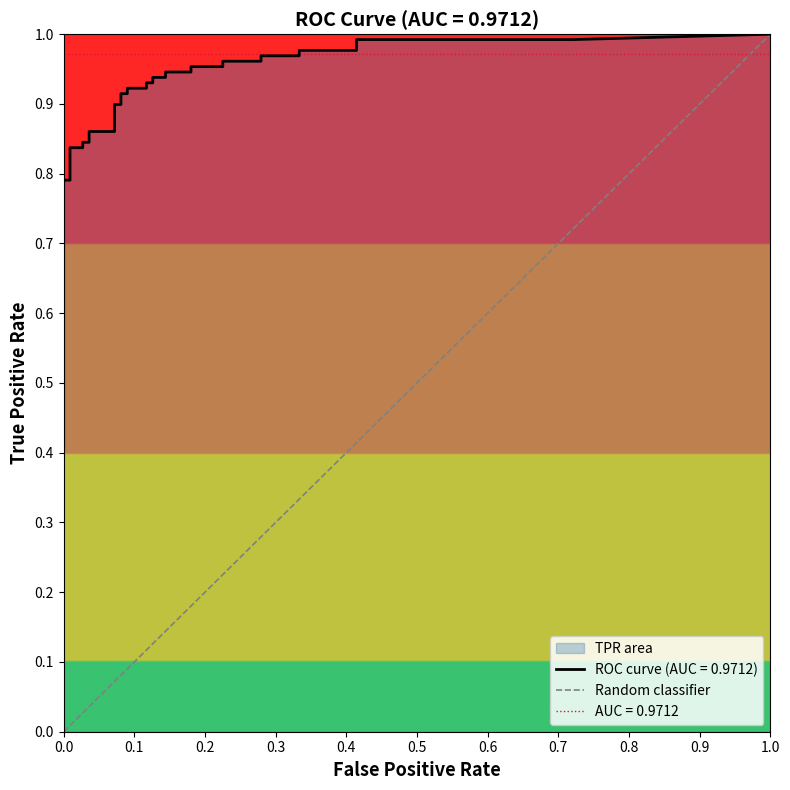

How many categories are shown in the chart?

2